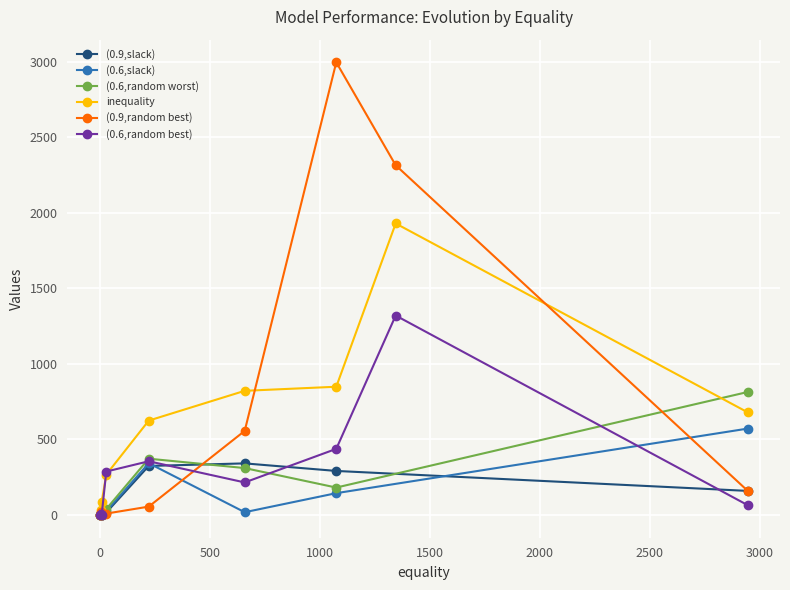

The value of (0.6,random worst) at BBOS_BWIN_BTG is 1. True or false?

False